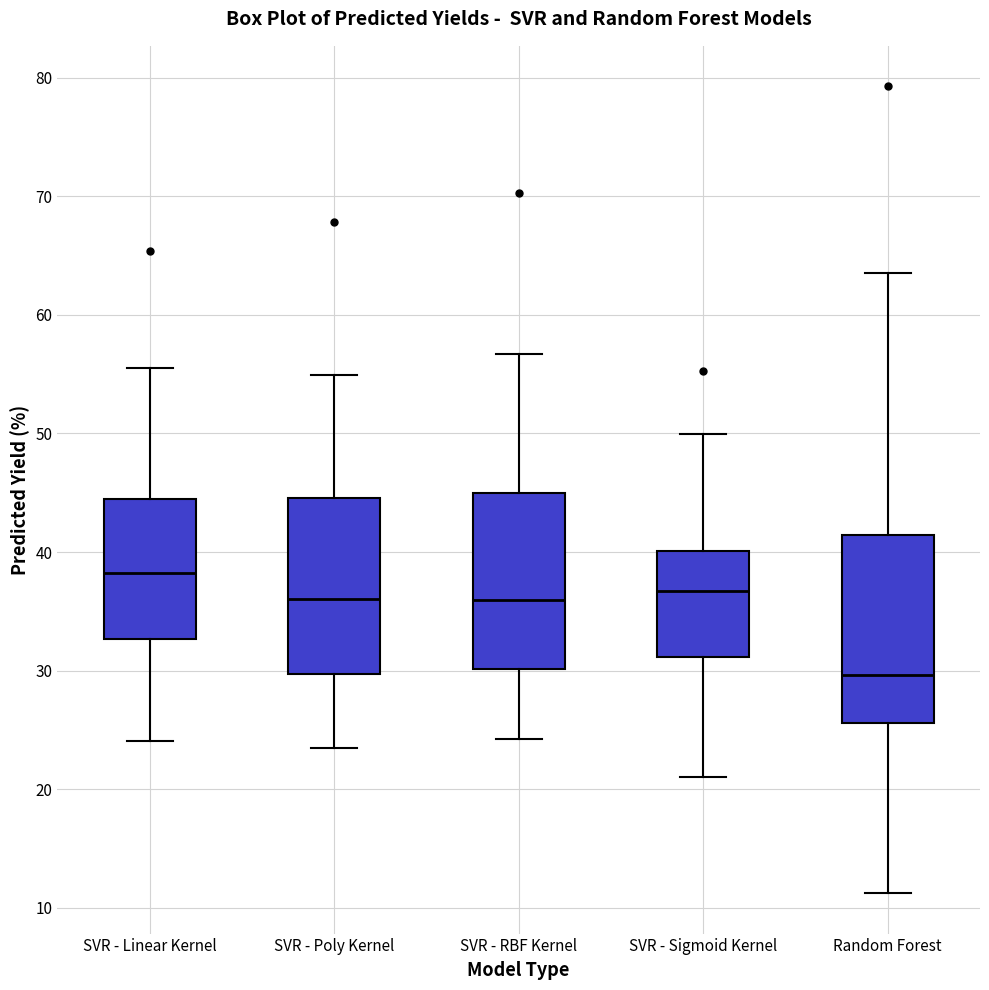

Which box has the highest median line?

SVR - Linear Kernel